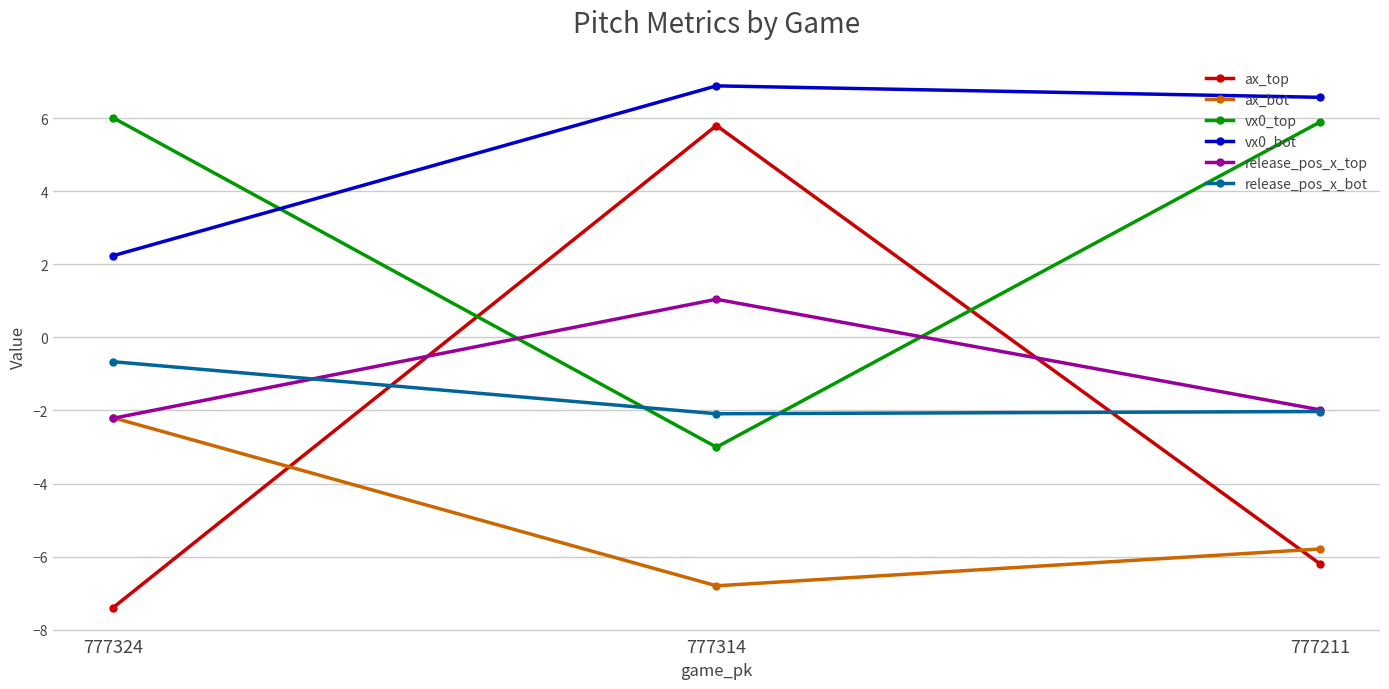

Does the chart display data point markers on the line(s)?

Yes